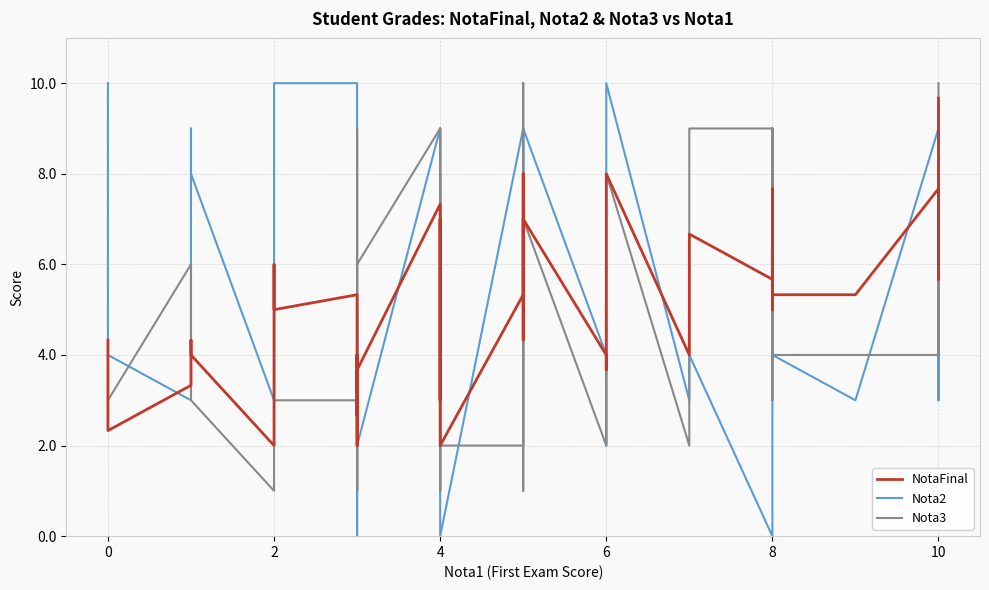

How many values in the Nota3 series exceed 4?

16